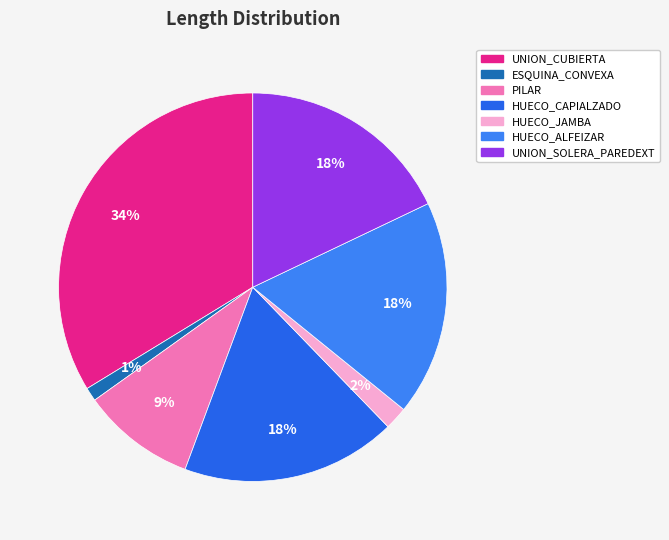

How many segments does this pie chart have?

7